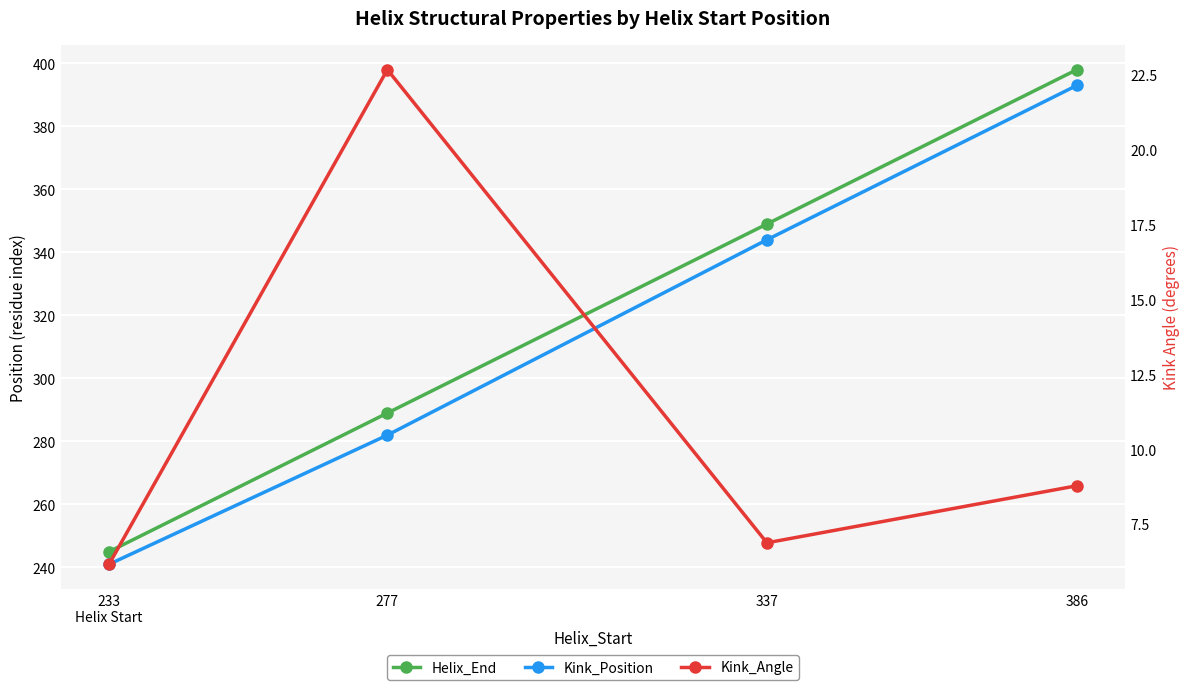

True or false: Kink_Position and Kink_Angle cross at least once.

False